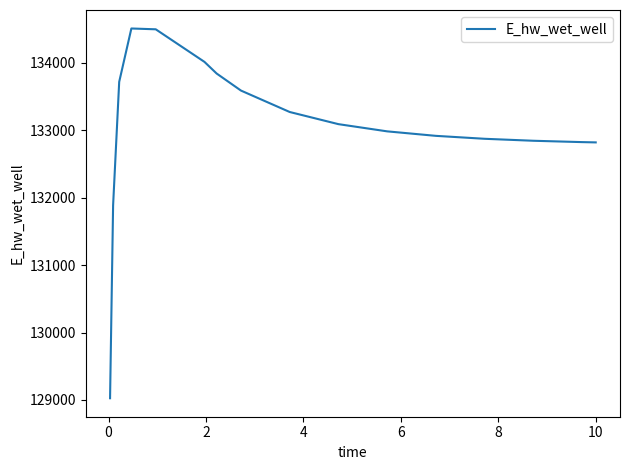

What is the smallest value displayed?

129025.5